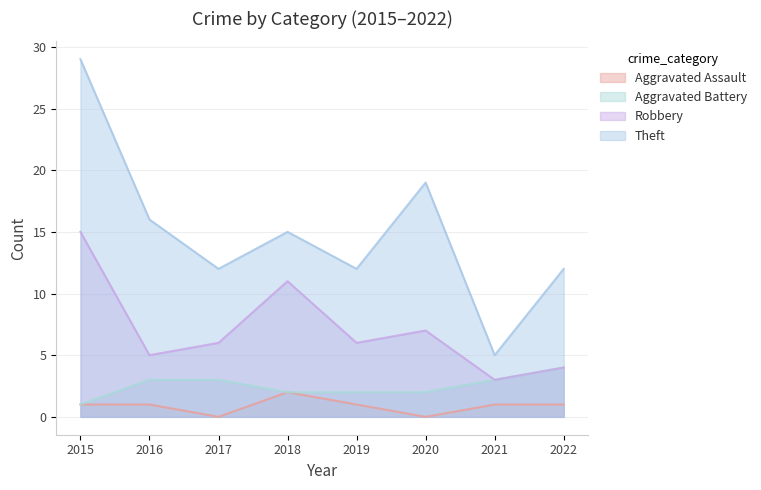

Between 2020 and 2016, which is larger?

2016